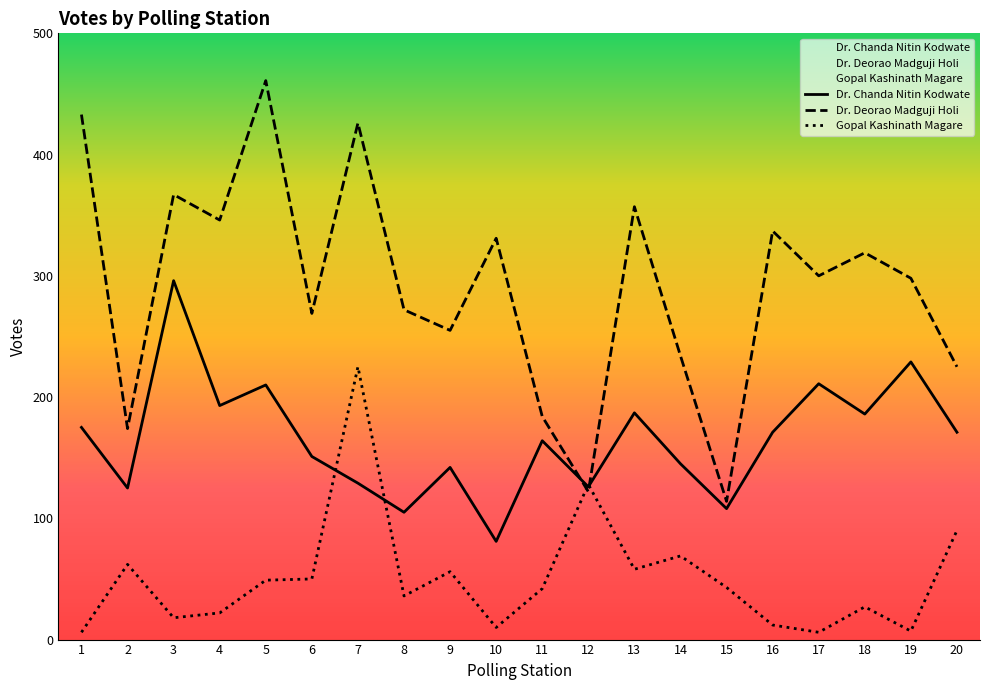

True or false: Dr. Chanda Nitin Kodwate and Dr. Deorao Madguji Holi cross at least once.

True